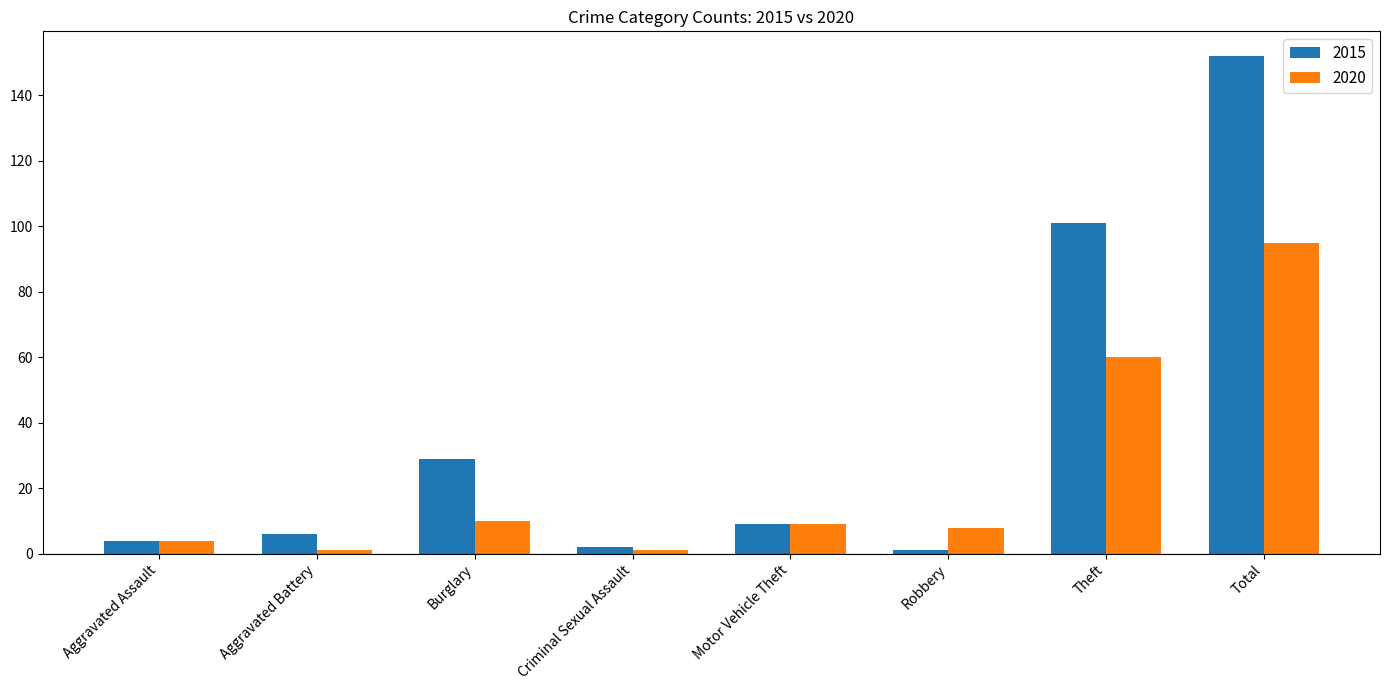

Reading left to right, extract all data points from this chart.

2015: Aggravated Assault=4	Aggravated Battery=6	Burglary=29	Criminal Sexual Assault=2	Motor Vehicle Theft=9	Robbery=1	Theft=101	Total=152
2020: Aggravated Assault=4	Aggravated Battery=1	Burglary=10	Criminal Sexual Assault=1	Motor Vehicle Theft=9	Robbery=8	Theft=60	Total=95